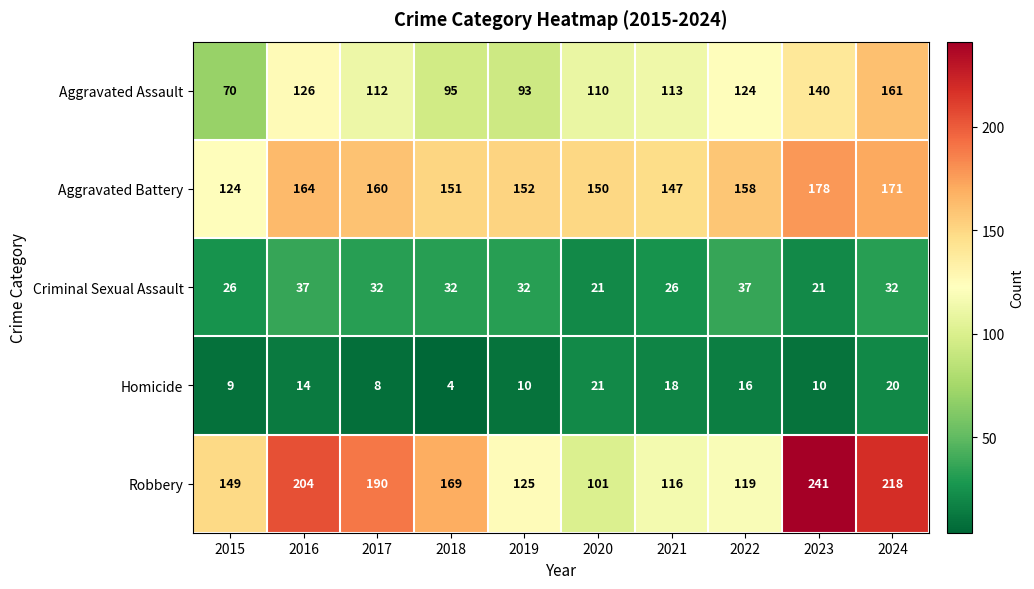

At 2017, list the series in order from largest to smallest.

Robbery, Aggravated Battery, Aggravated Assault, Criminal Sexual Assault, Homicide